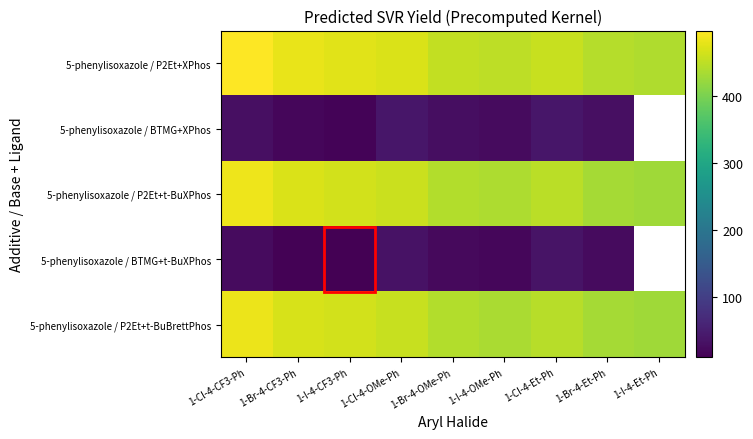

What is the difference between the maximum and second lowest values in the 5-phenylisoxazole / P2Et+XPhos series?

54.4